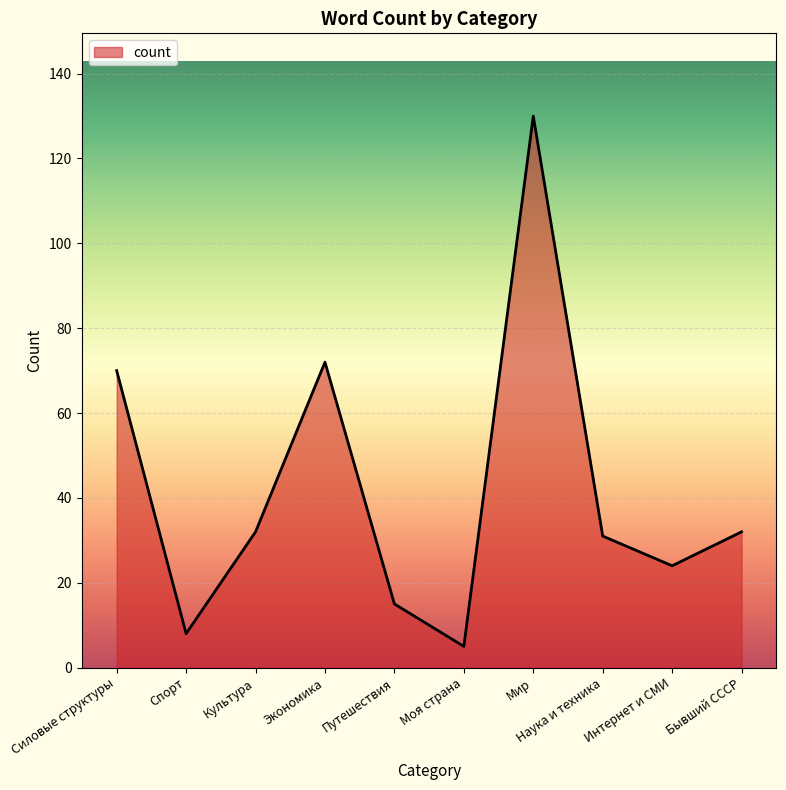

How many lines are shown in the chart?

1